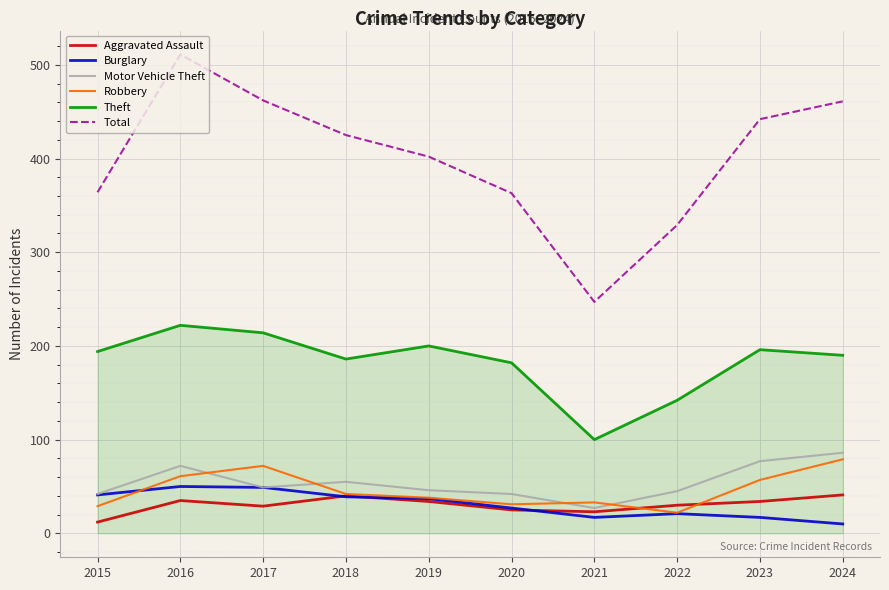

Which category has the highest value across all series?

2016